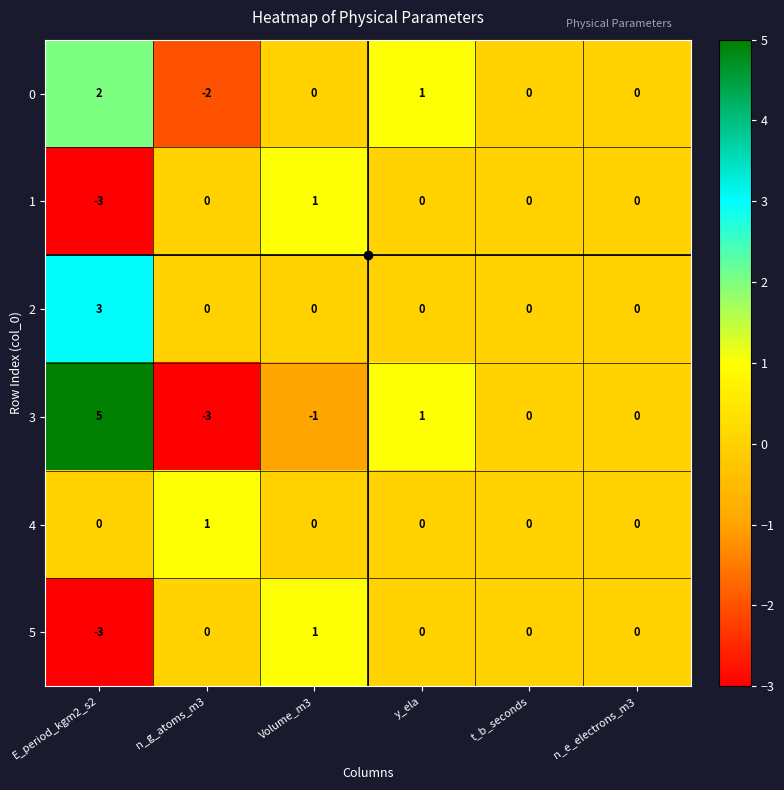

The value of 3 at y_ela is 1. True or false?

True